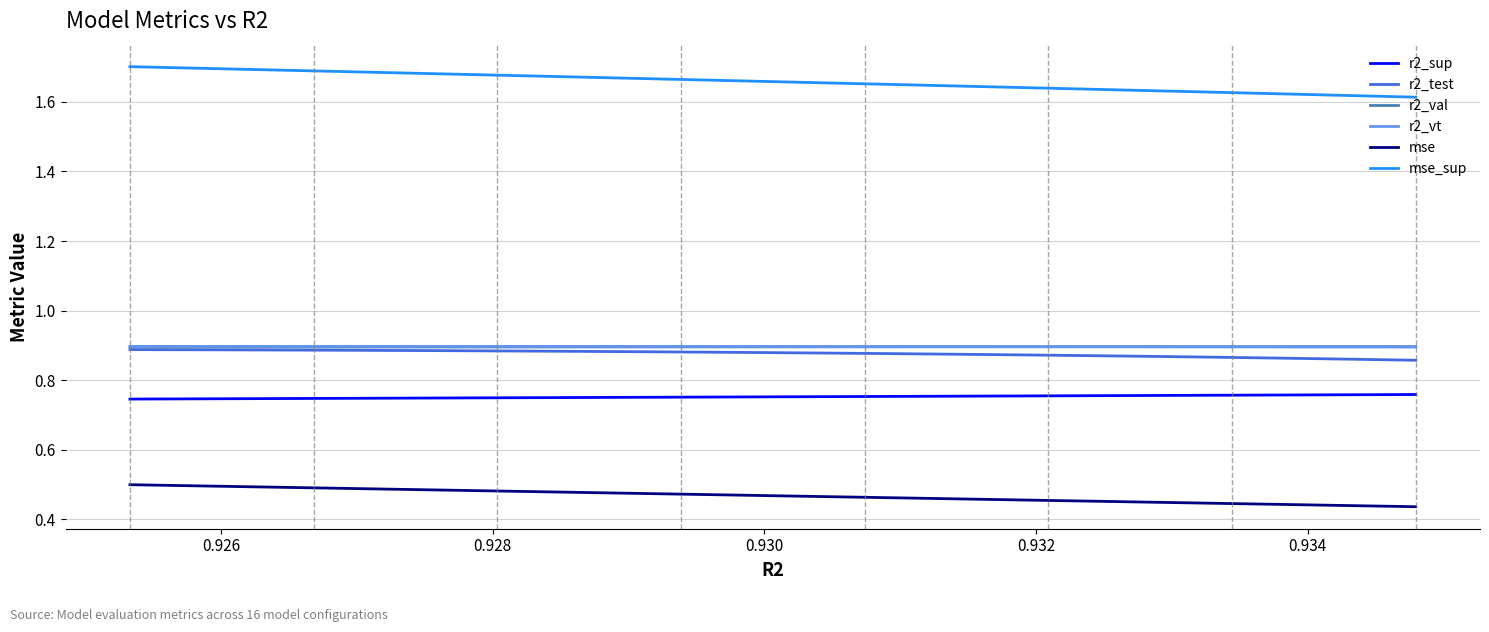

Does the chart display data point markers on the line(s)?

No